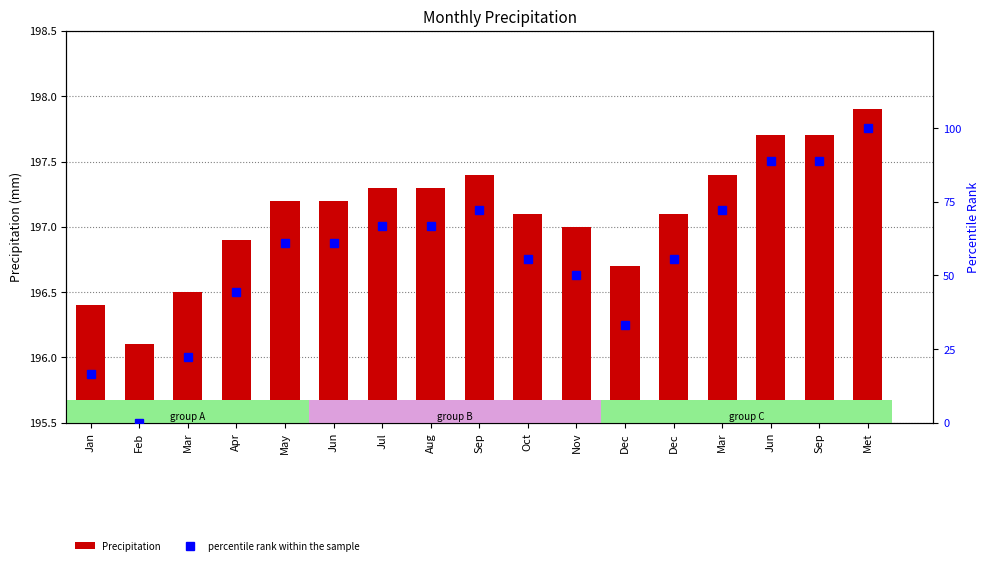

Rank the series by their average value, from lowest to highest.

percentile rank within the sample, Precipitation